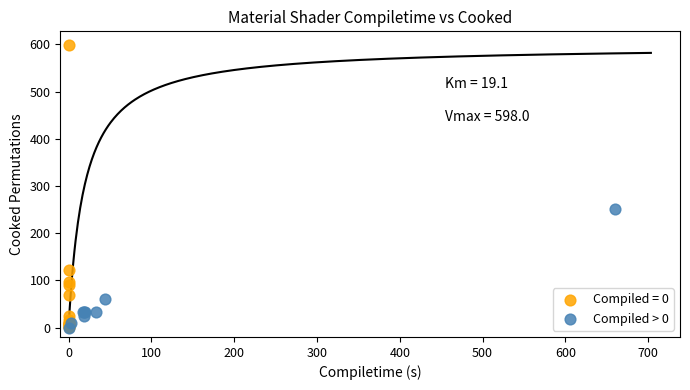

Which series has the widest spread of Y values?

Compiled = 0